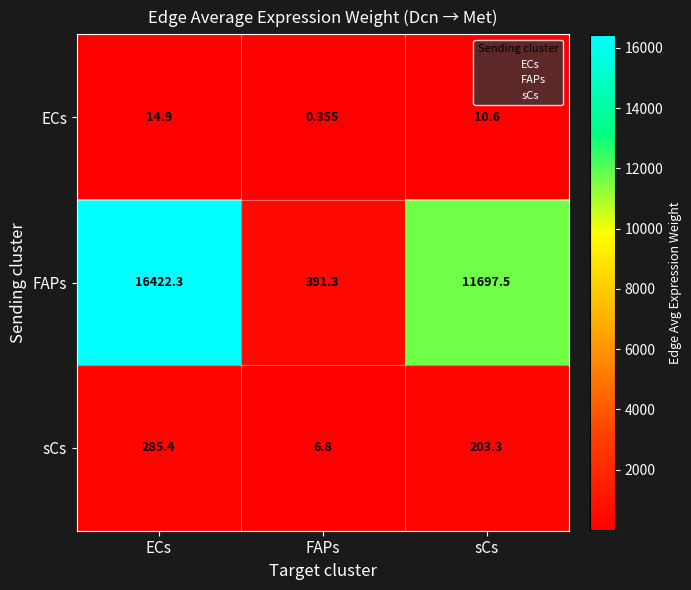

Which series has the largest total across all categories?

FAPs